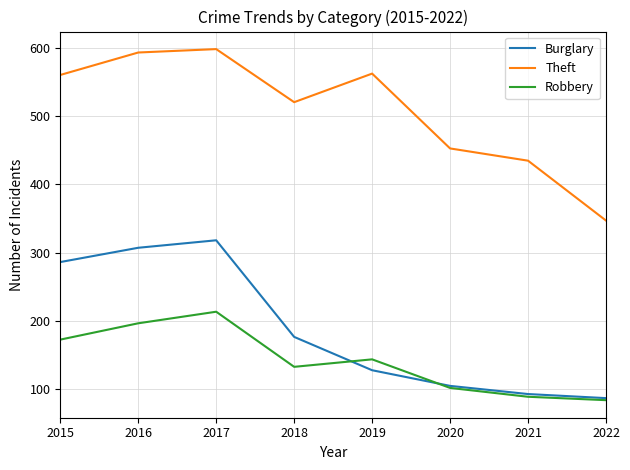

True or false: Robbery has a value of 213 at 2017.

True